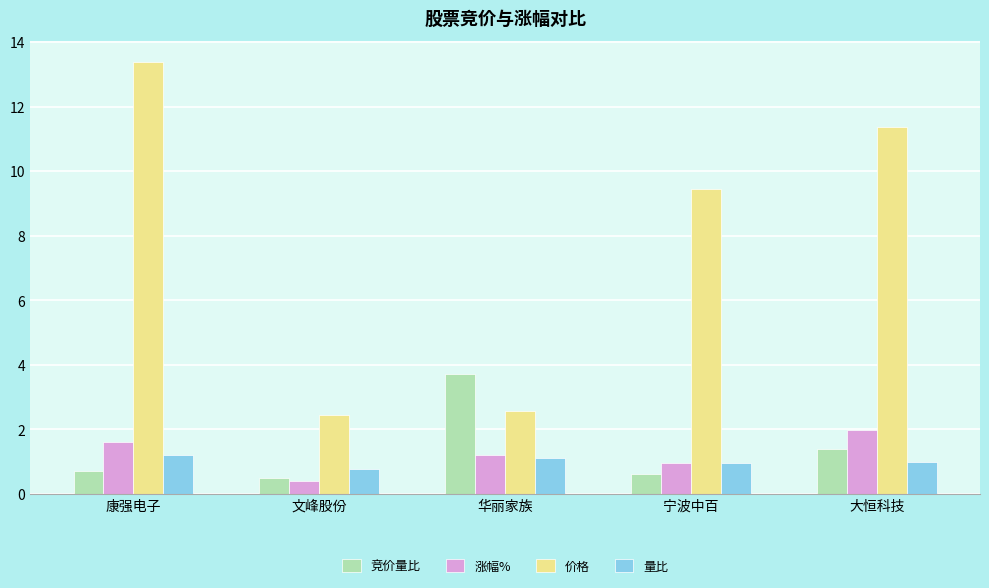

True or false: 竞价量比 has a value of 2.1 at 华丽家族.

False